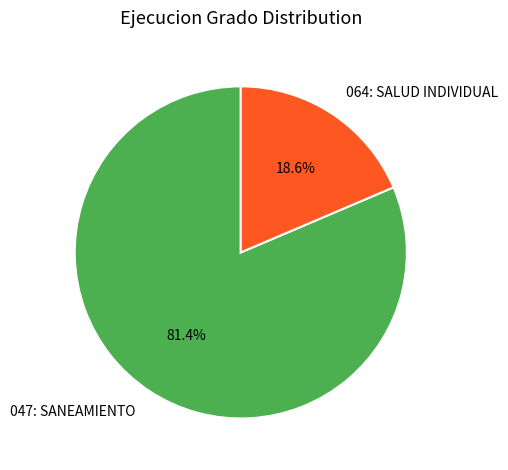

What is the largest slice in the pie chart?

047: SANEAMIENTO